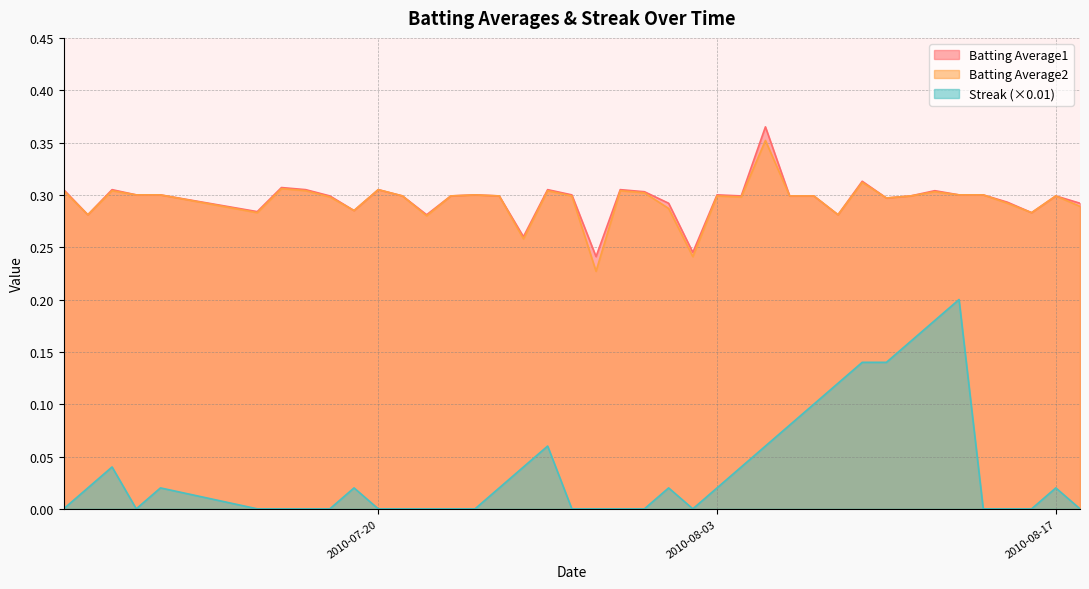

True or false: Batting Average1 and Batting Average2 cross at least once.

False